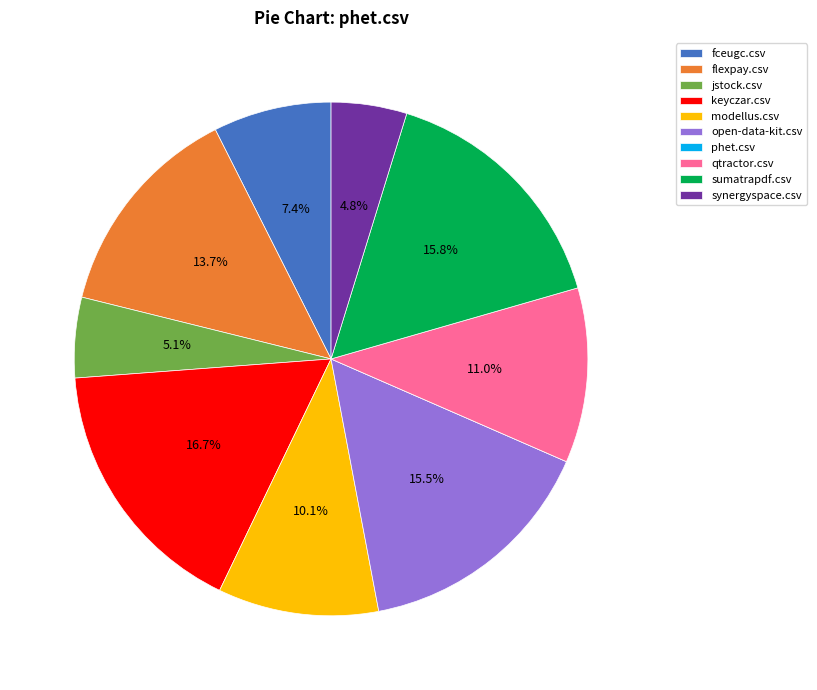

Is it true that modellus.csv is 10% of the pie?

True